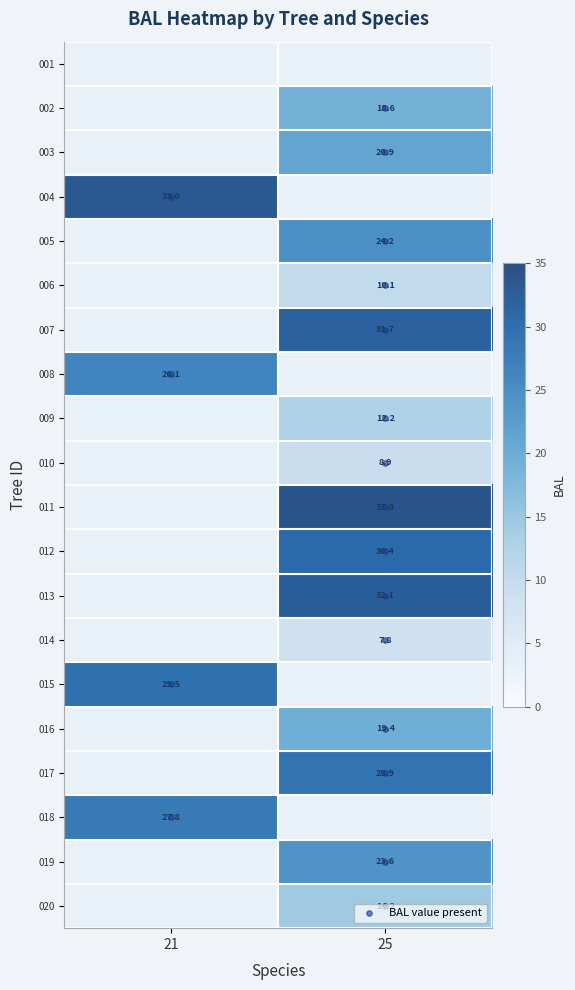

How many series are shown in this chart?

20